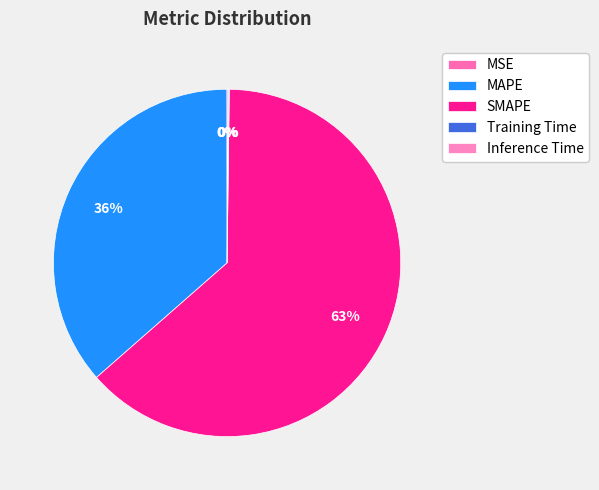

Is MSE the majority of the pie?

No